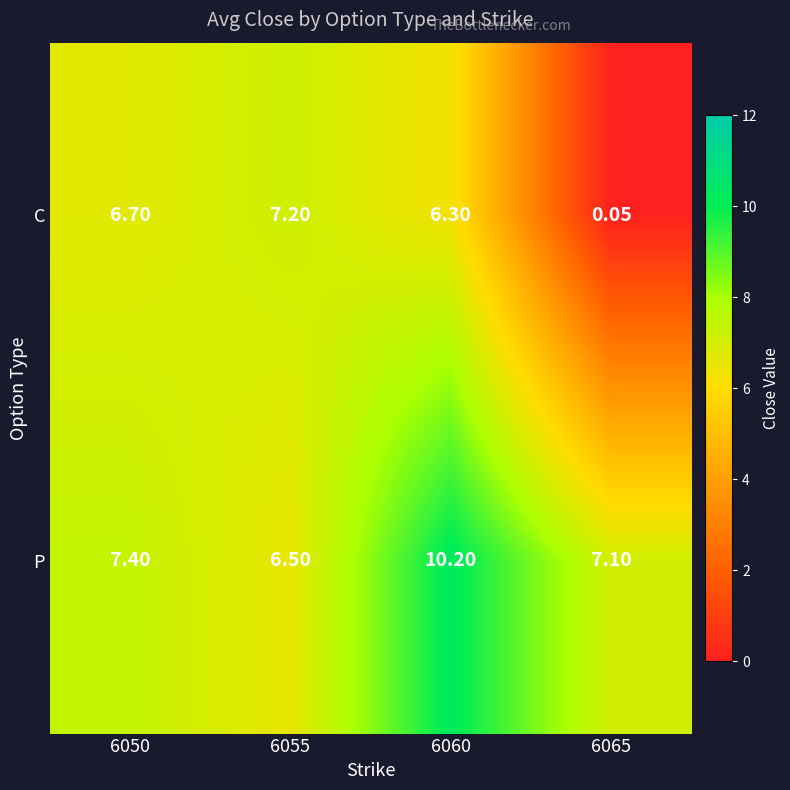

Which series has the widest spread of values?

C